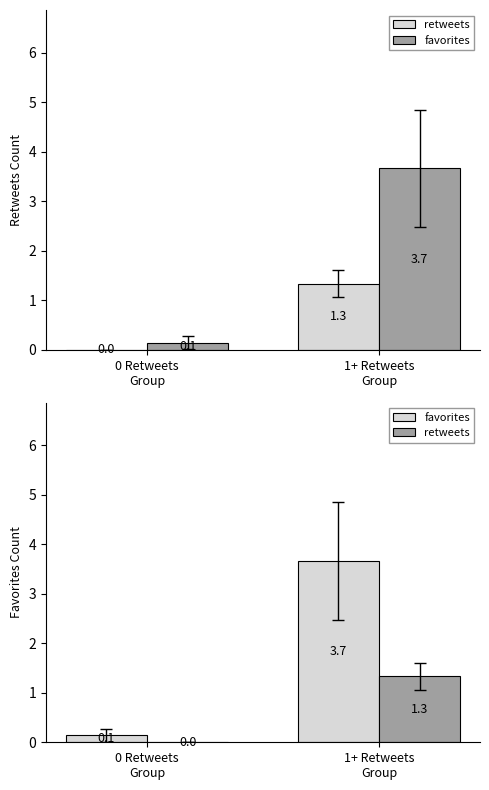

Where is retweets nearest to the value 0?

0 Retweets
Group